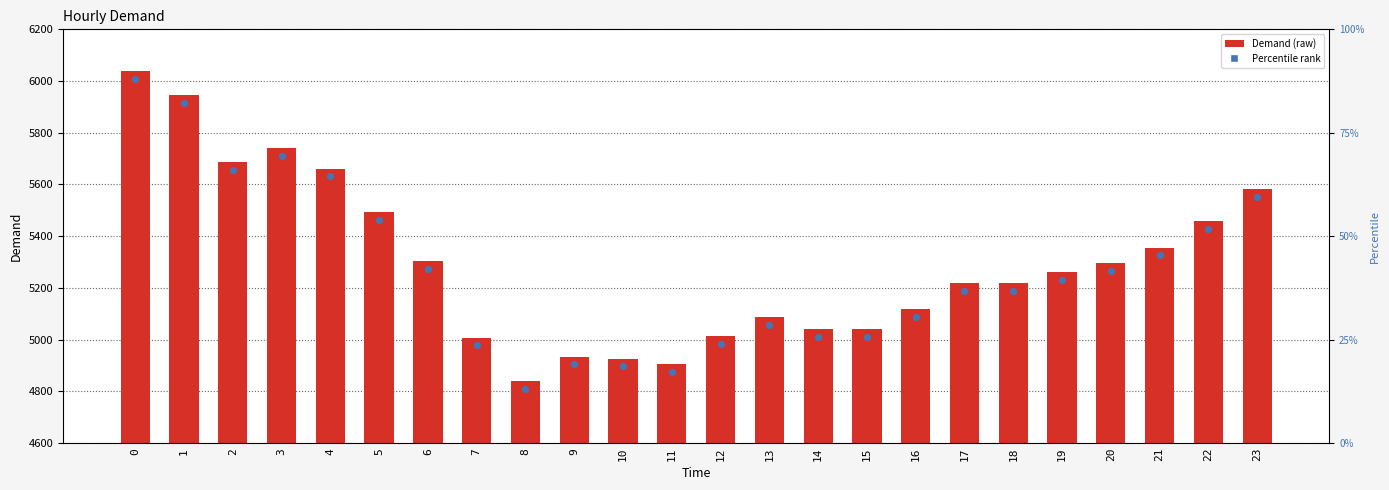

What is the change in value from 13 to 16?

+30